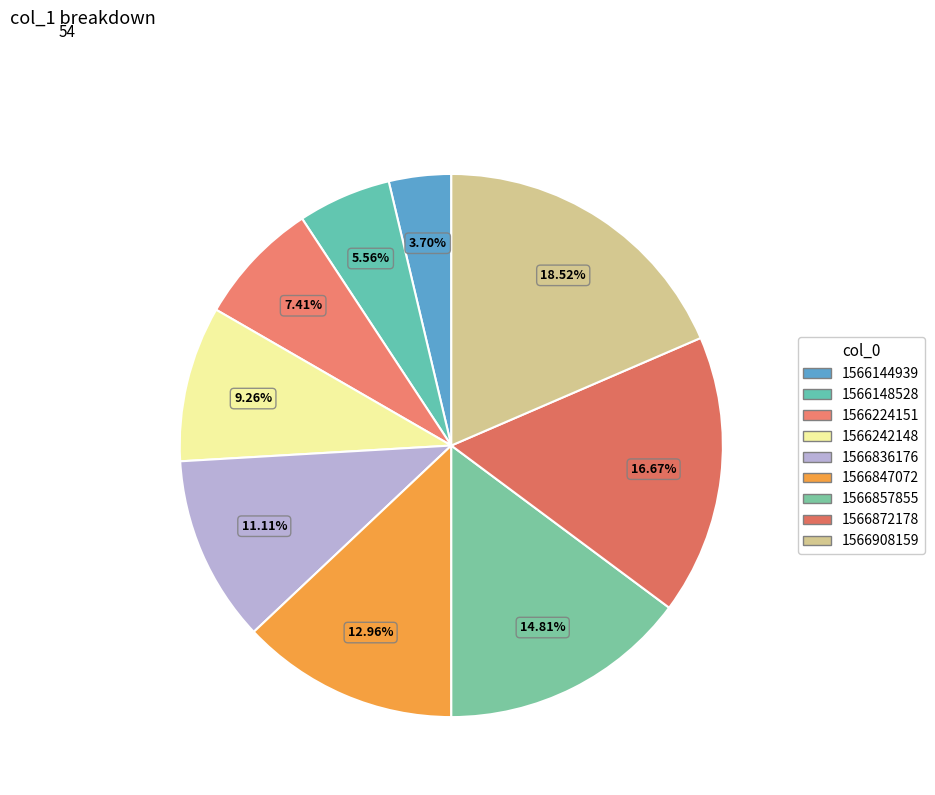

To the nearest percent, what is the combined percentage of 1566872178 and 1566857855?

31%